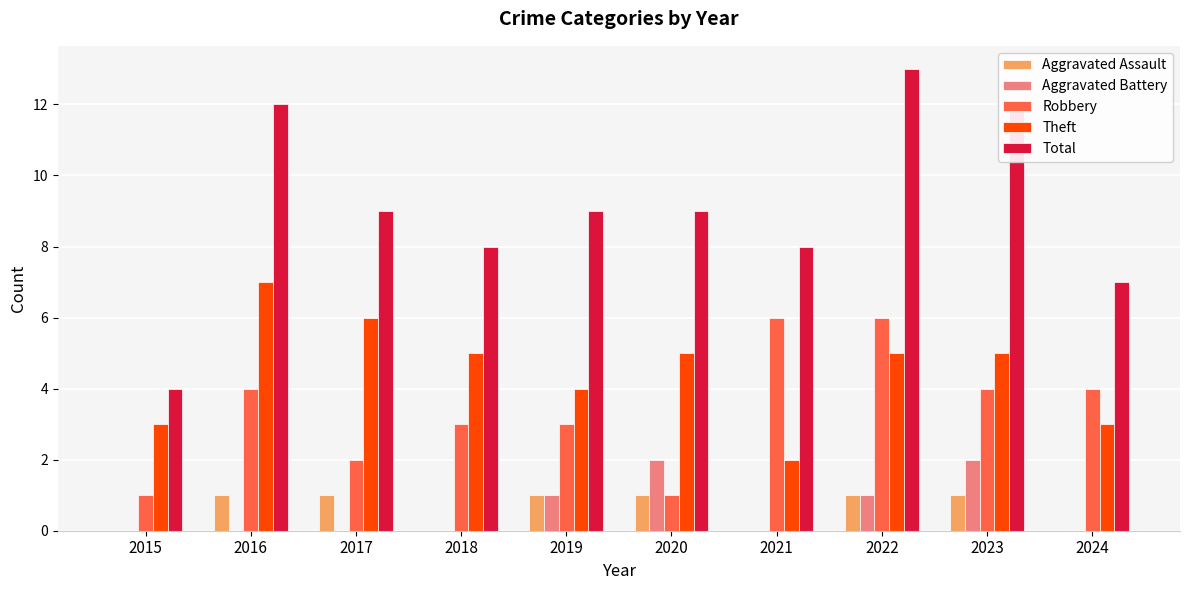

Which series changed the most between 2016 and 2018?

Total